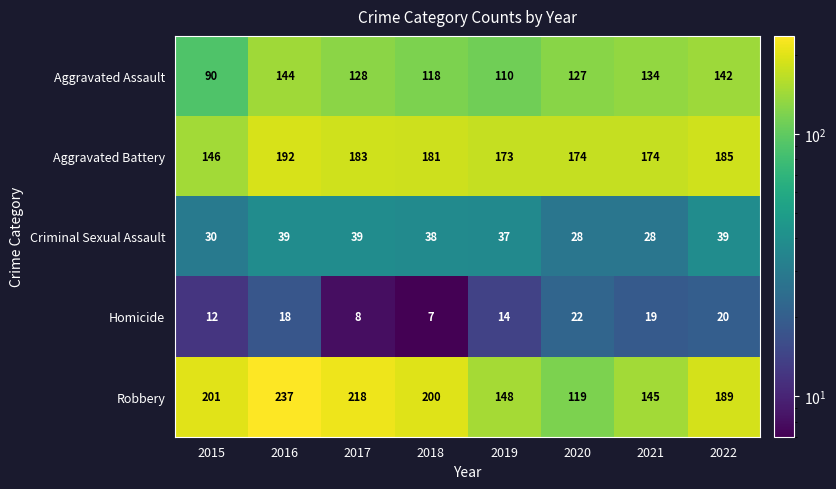

What is the average value of the Criminal Sexual Assault series?

35